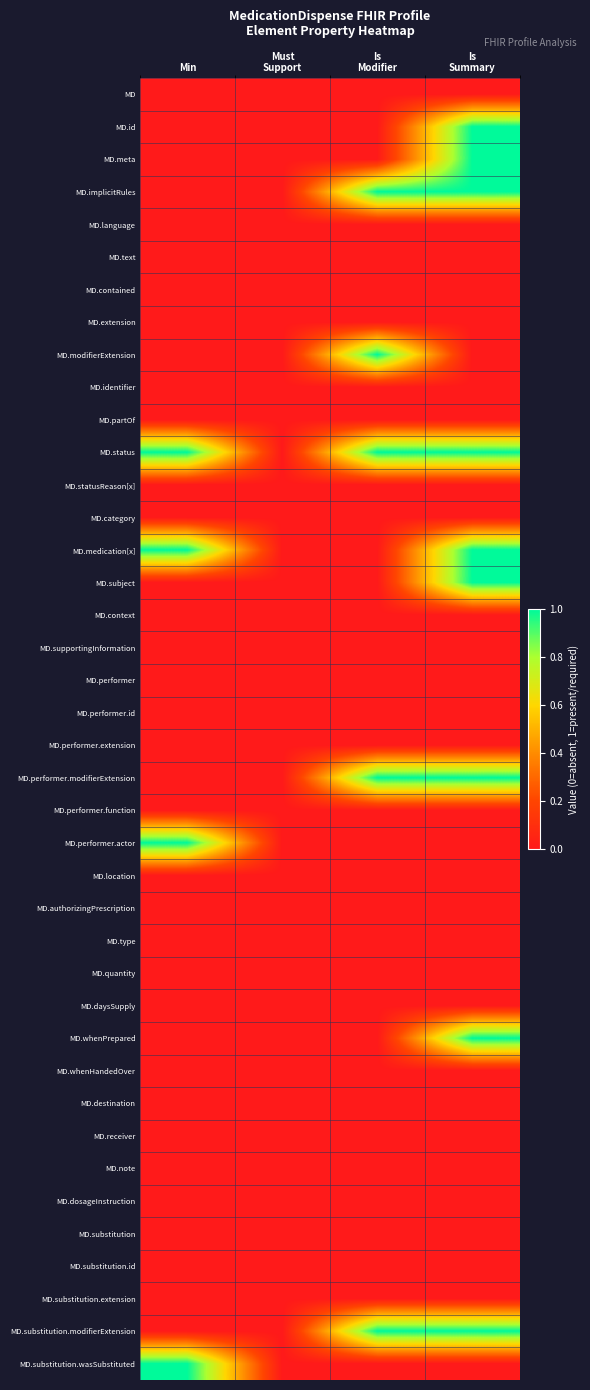

Which label corresponds to the smallest value in the chart?

Min